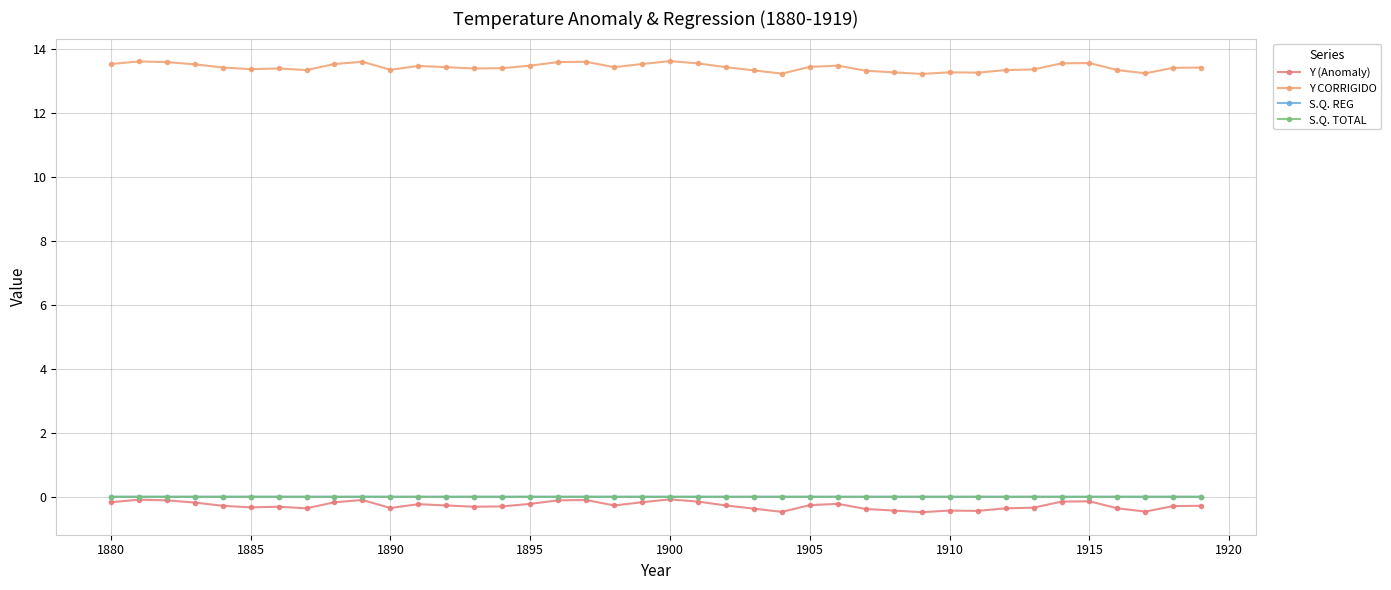

True or false: S.Q. TOTAL and Y CORRIGIDO intersect in this chart.

False